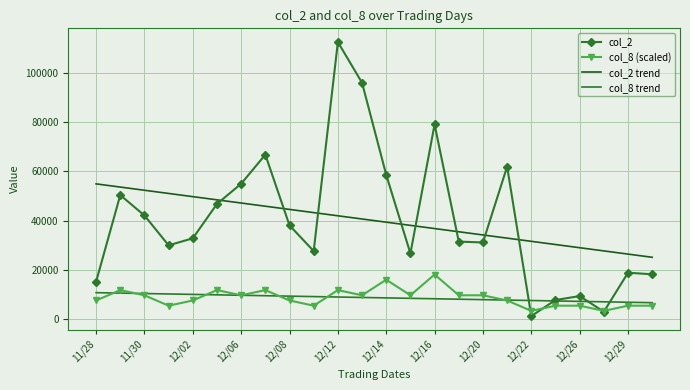

True or false: col_8 trend and col_2 trend intersect in this chart.

False